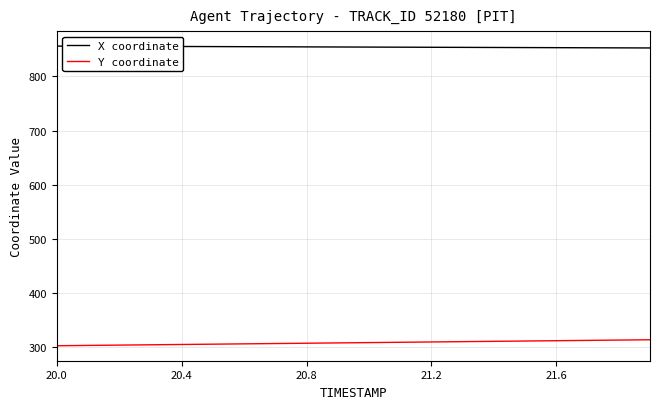

What is the greatest value displayed?

855.8